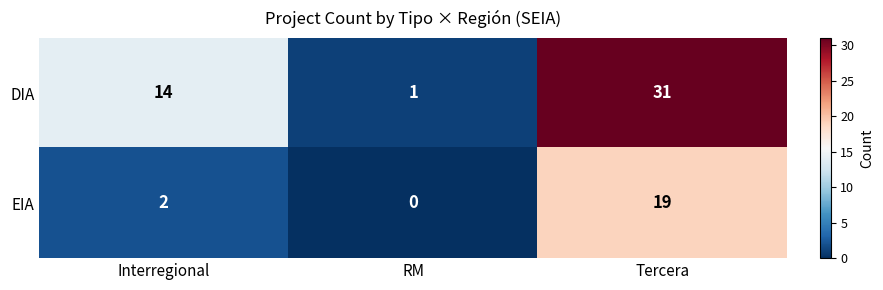

How many categories are shown in the chart?

3